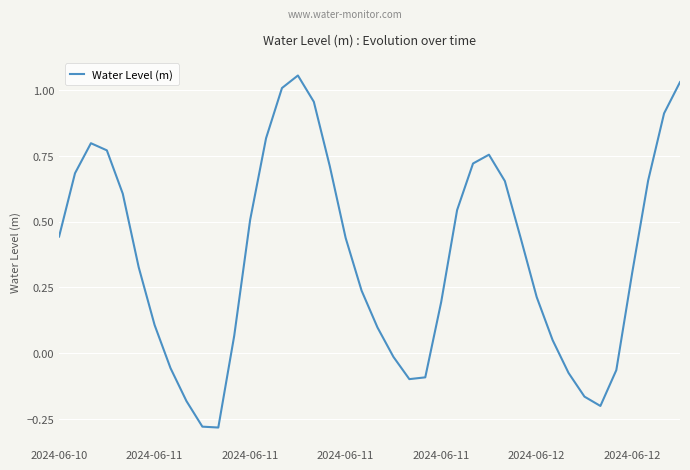

What is the difference between the maximum and minimum values?

1.3